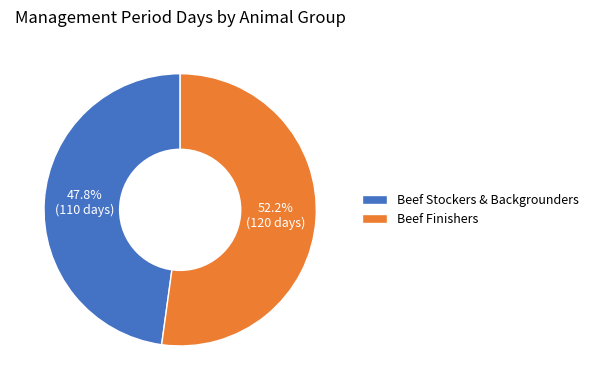

Rank the categories by value from lowest to highest.

Beef Stockers & Backgrounders, Beef Finishers